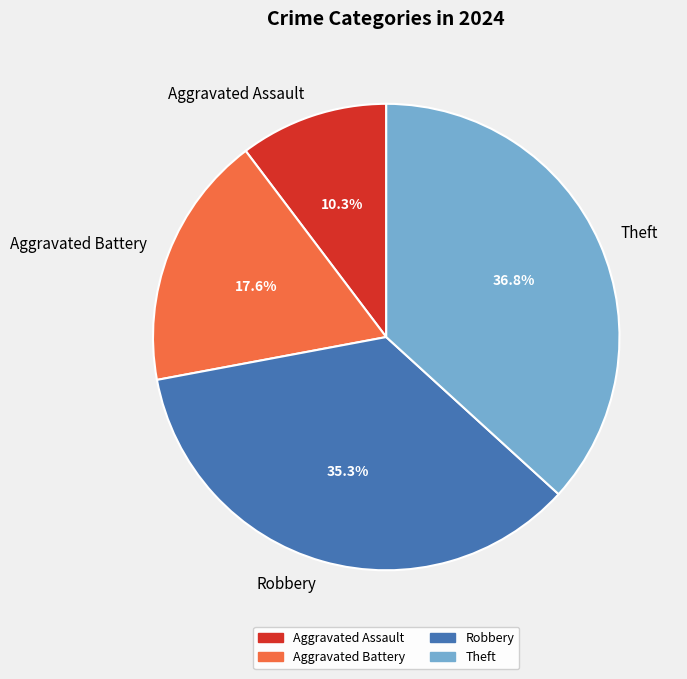

How many slices are in this pie chart?

4